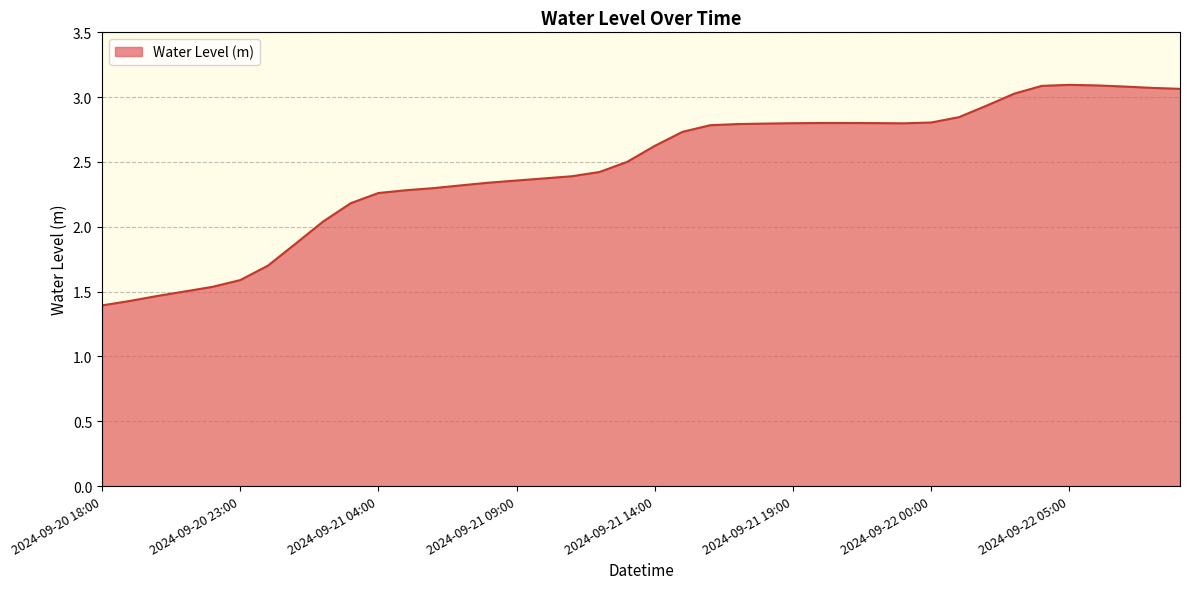

Does the chart have visible grid lines?

Yes